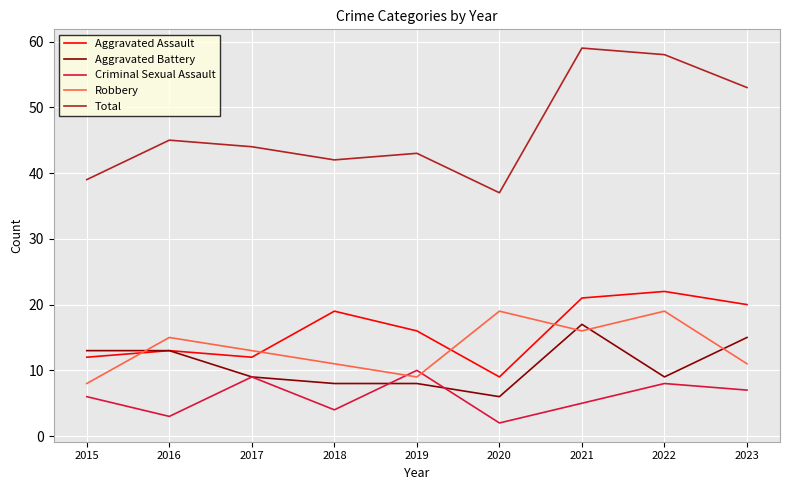

Which series has the widest spread of values?

Total